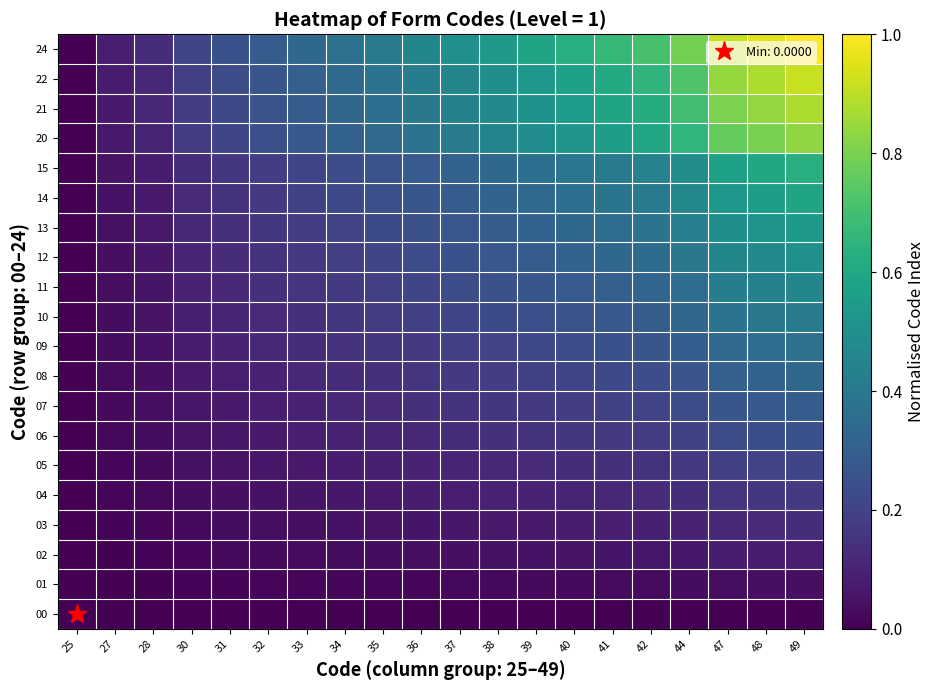

Rank the series at 42 from highest to lowest value.

24, 22, 21, 20, 15, 14, 13, 12, 11, 10, 09, 08, 07, 06, 05, 04, 03, 02, 01, 00